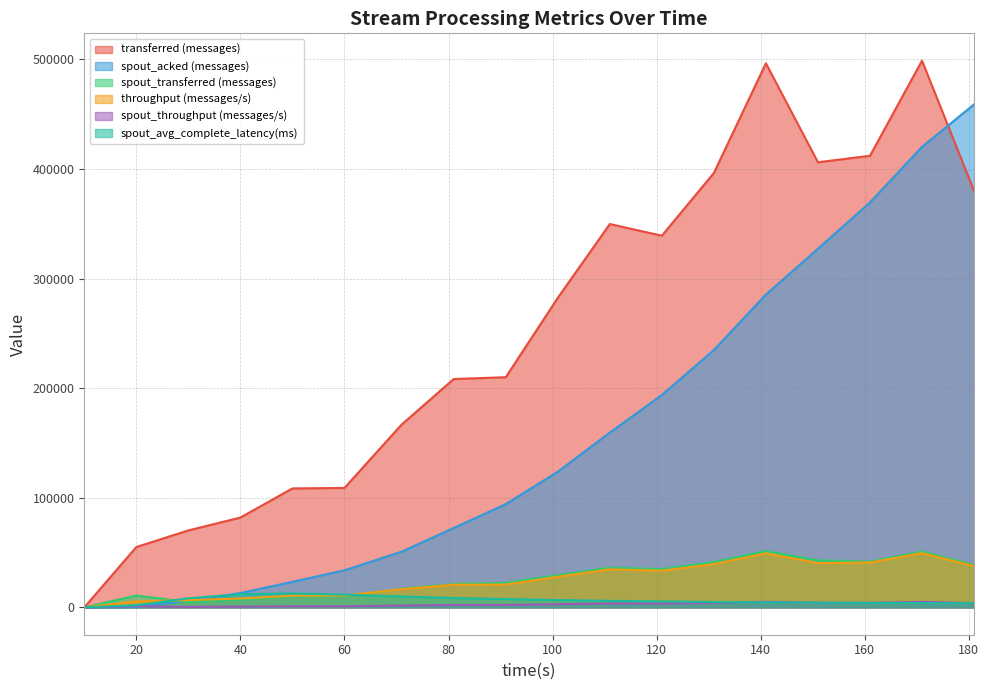

Is it true that spout_throughput (messages/s) equals 1684.2 at 20?

False